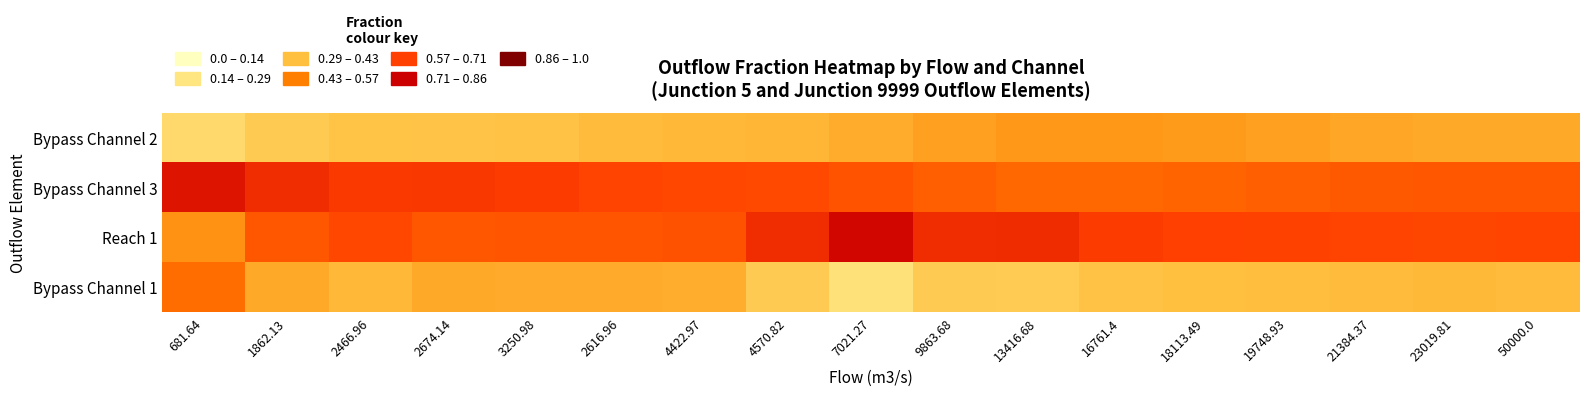

List the series in order of their peak value, highest first.

Reach 1, Bypass Channel 3, Bypass Channel 1, Bypass Channel 2